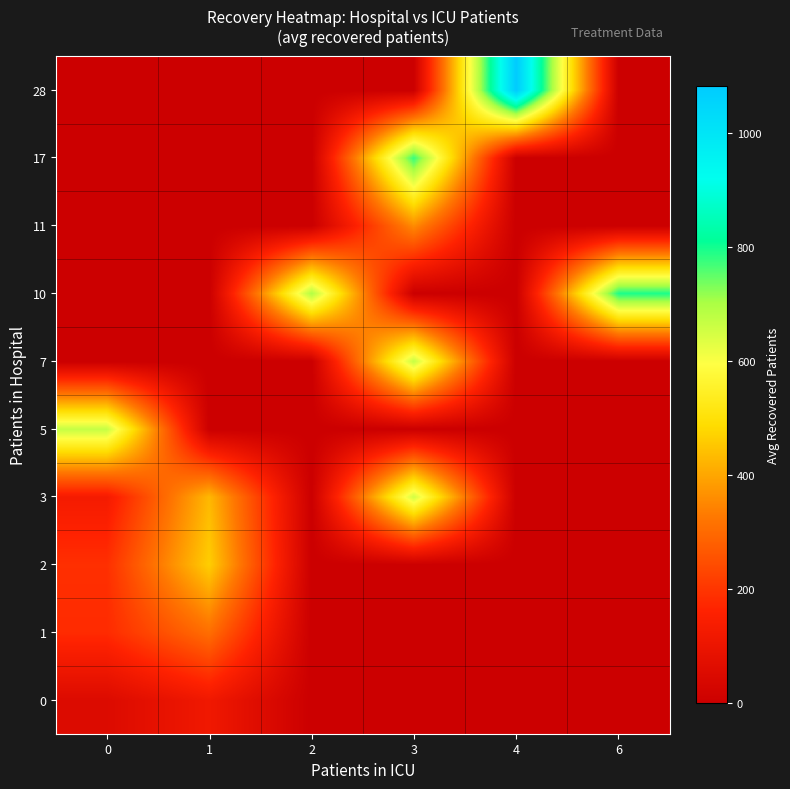

At which category is the sum across all series the highest?

3